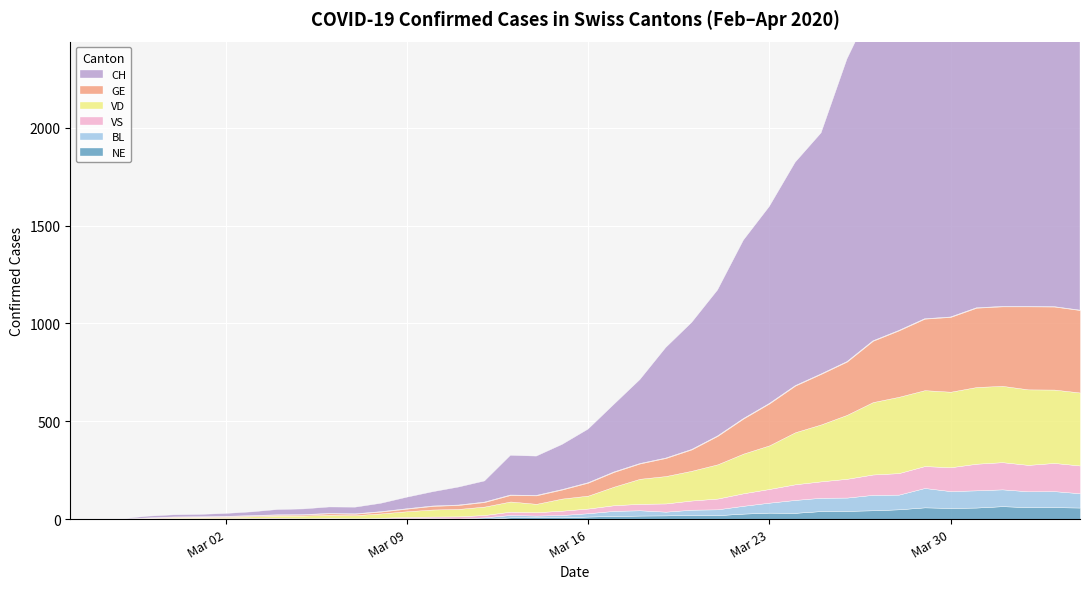

At how many categories does at least one series exceed 2228?

4